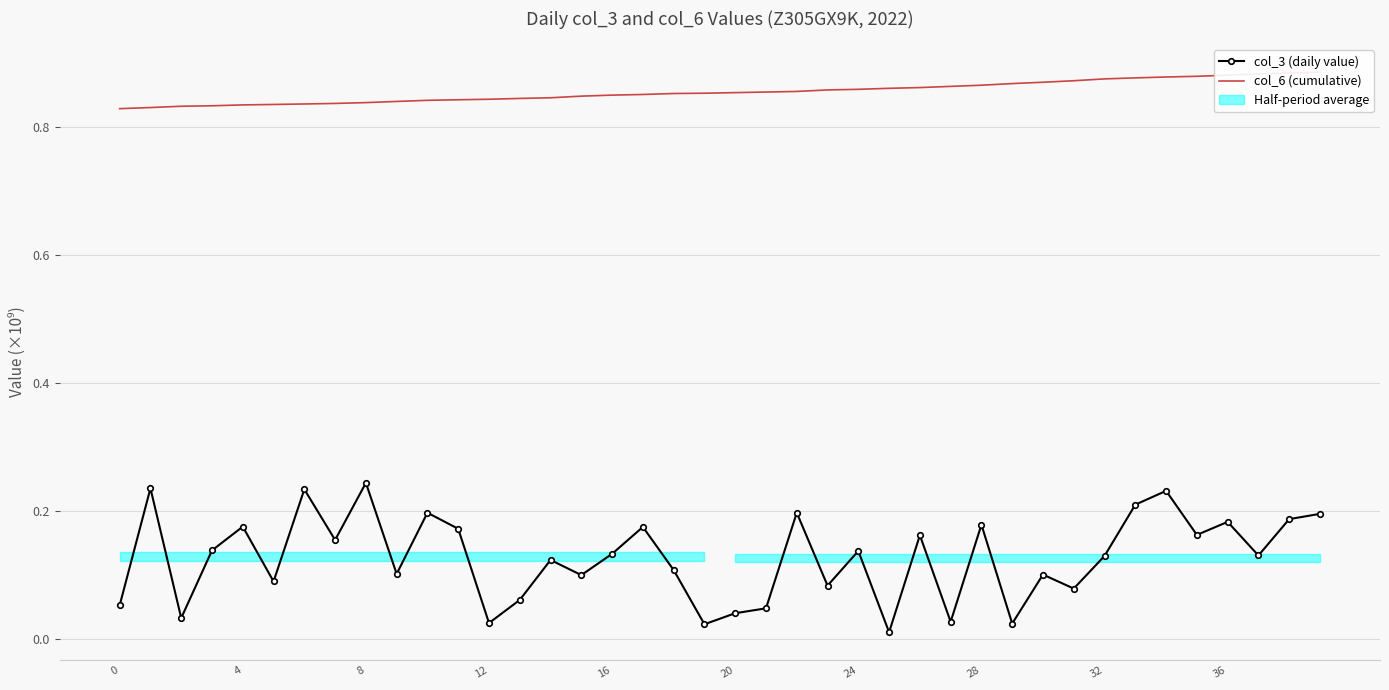

Which series has the widest spread of values?

col_3 (daily value)